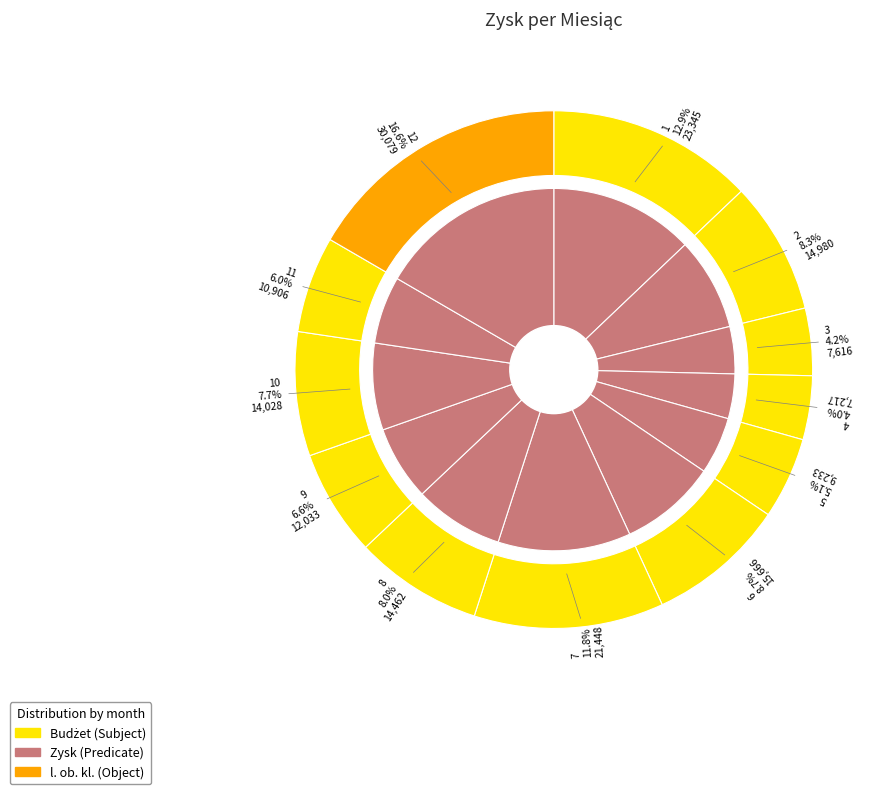

Rank the categories by value from highest to lowest.

12, 1, 7, 6, 2, 8, 10, 9, 11, 5, 3, 4